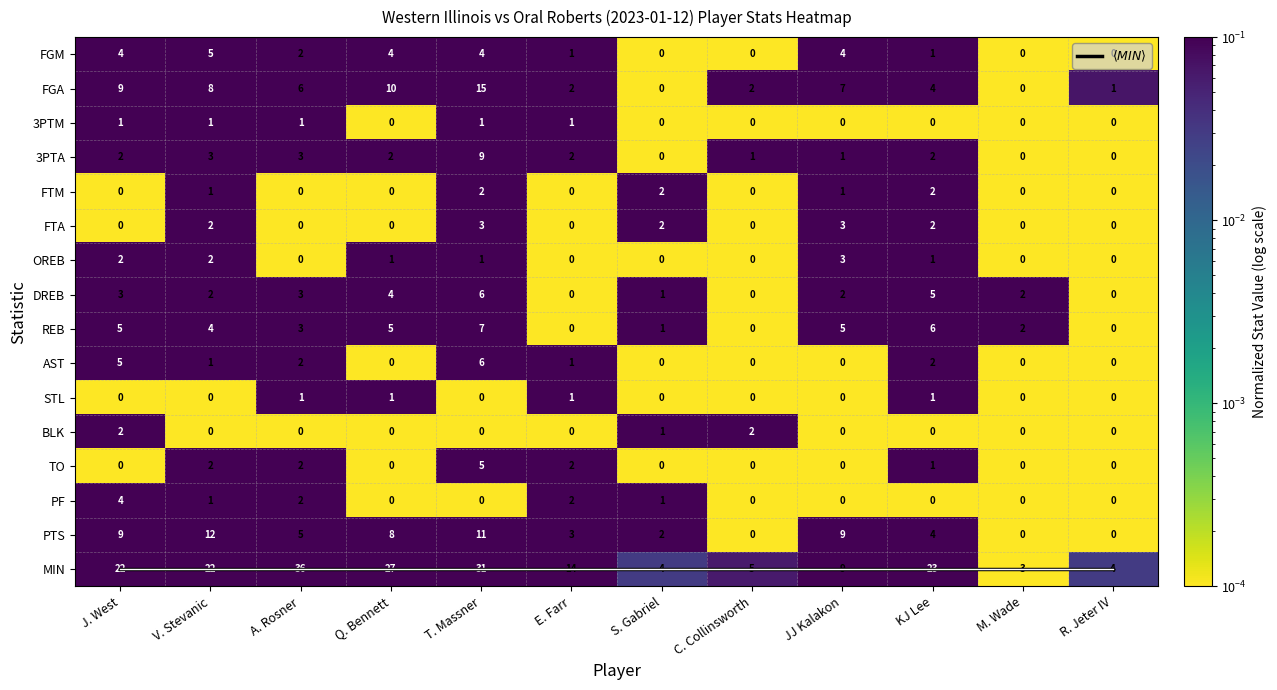

Which category has the lowest value in the STL series?

J. West